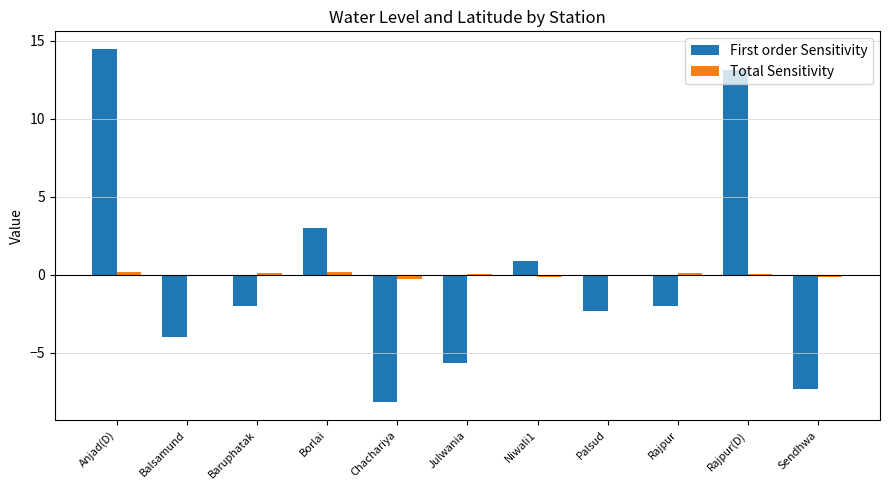

Is it true that First order Sensitivity equals 0.9 at Niwali1?

True